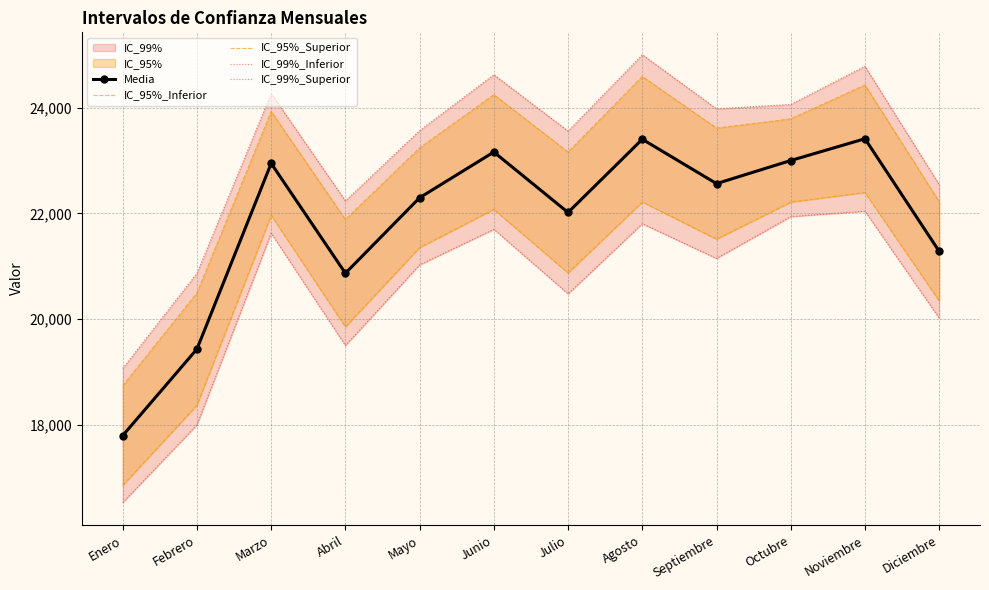

How many values in the IC_99%_Inferior series are below 21147?

6